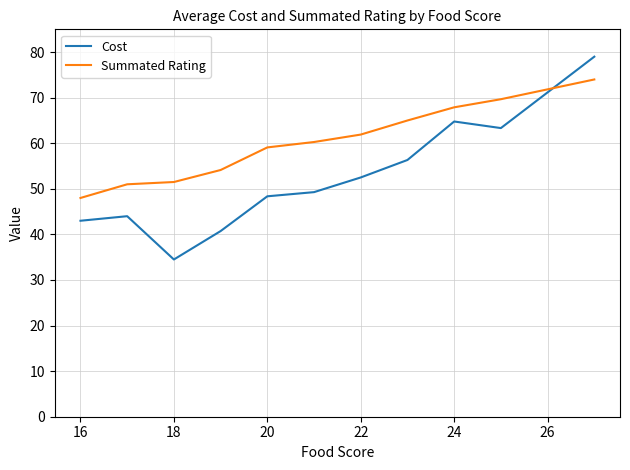

Which series has the widest spread of values?

Cost